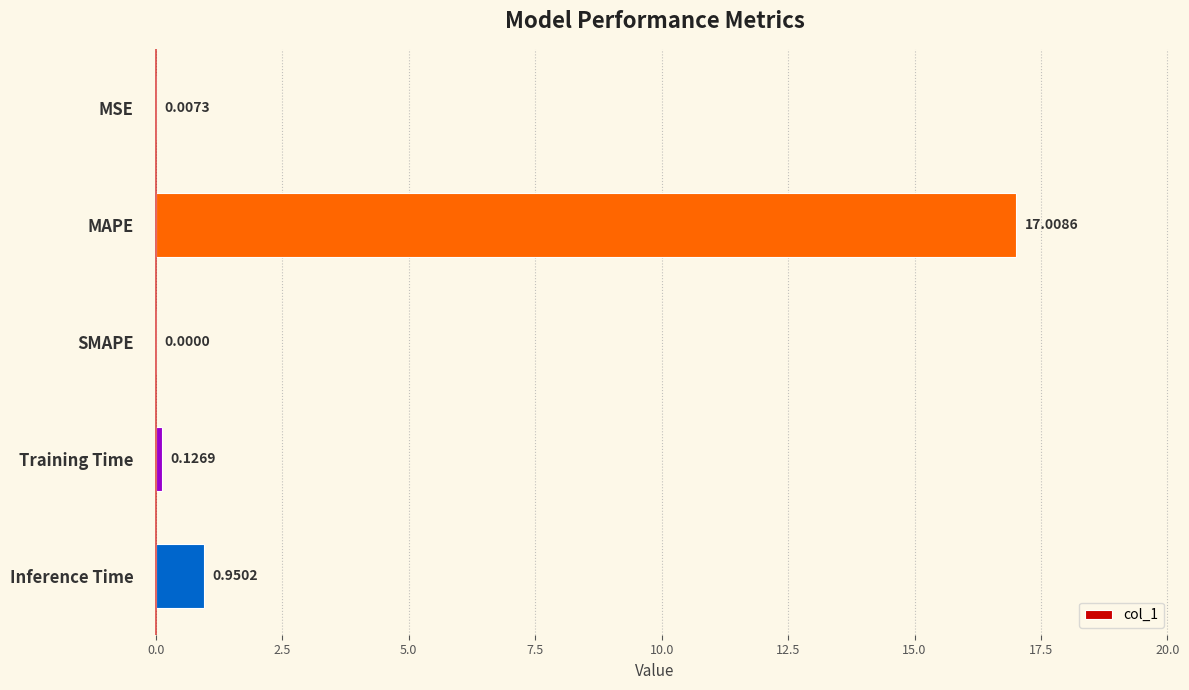

Does the chart contain stacked bars?

No